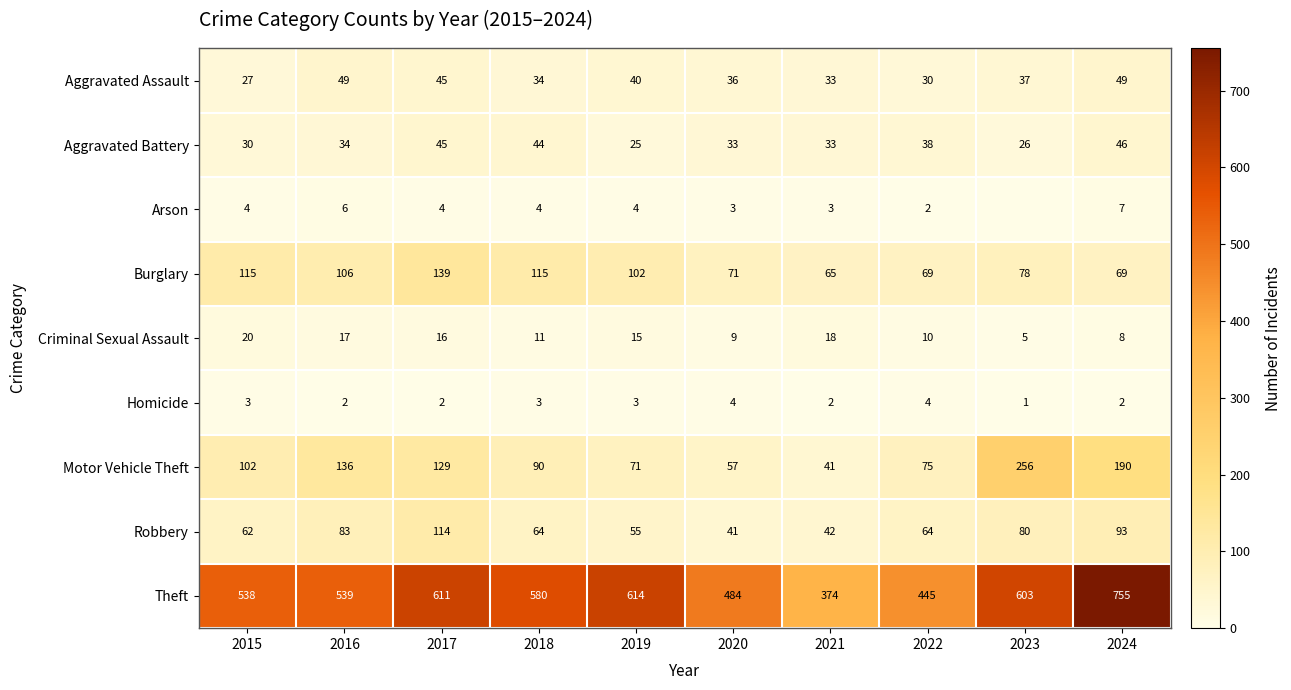

Which series changed the most between 2022 and 2024?

Theft